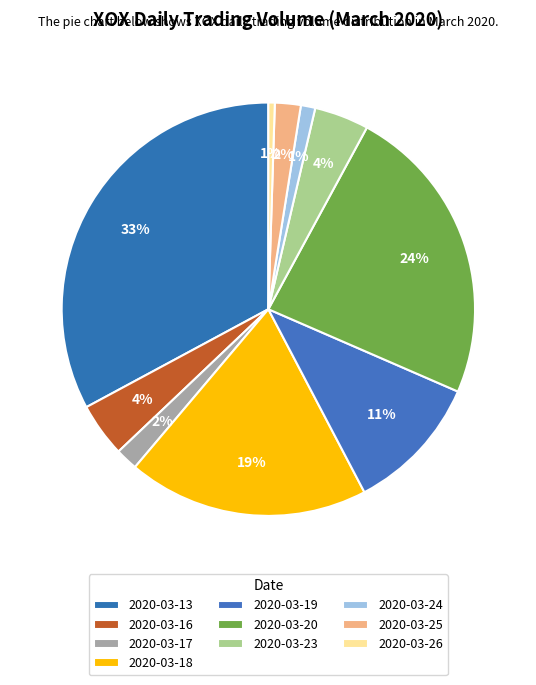

Count the number of slices in the pie.

10